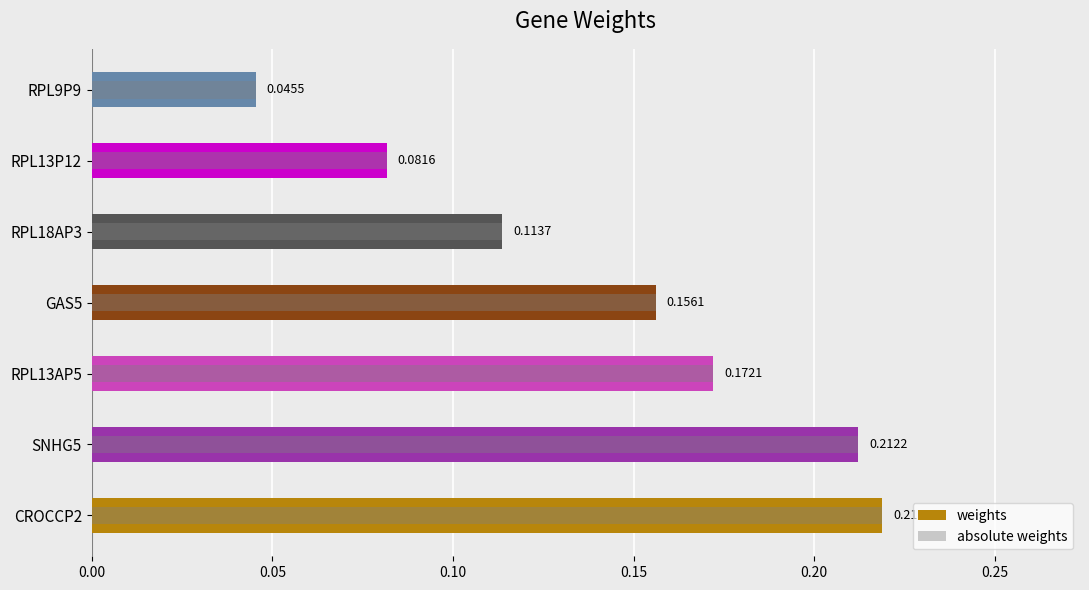

Which series has the largest total across all categories?

weights